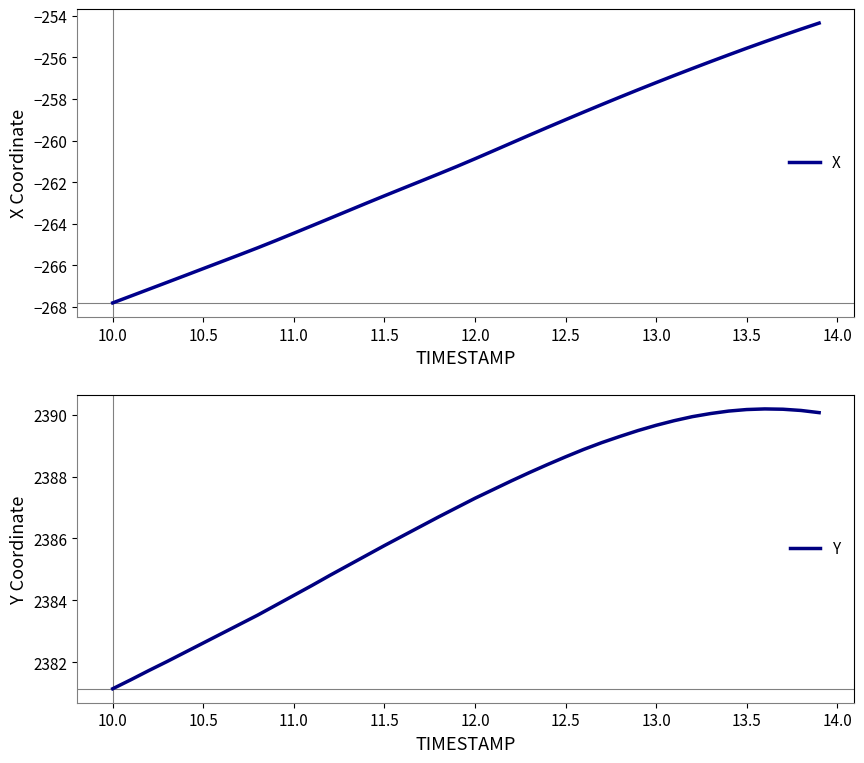

True or false: Y has a value of 584.2 at 12.0.

False